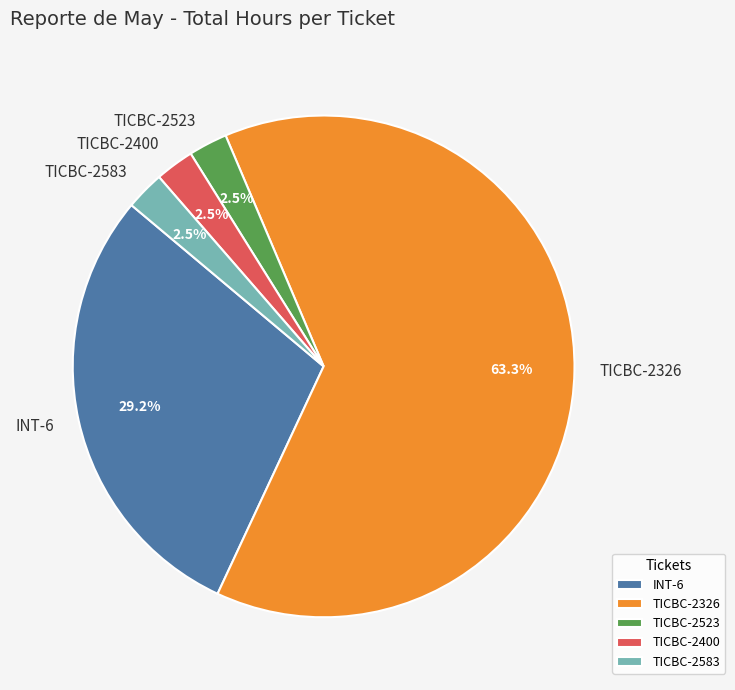

How many segments does this pie chart have?

5